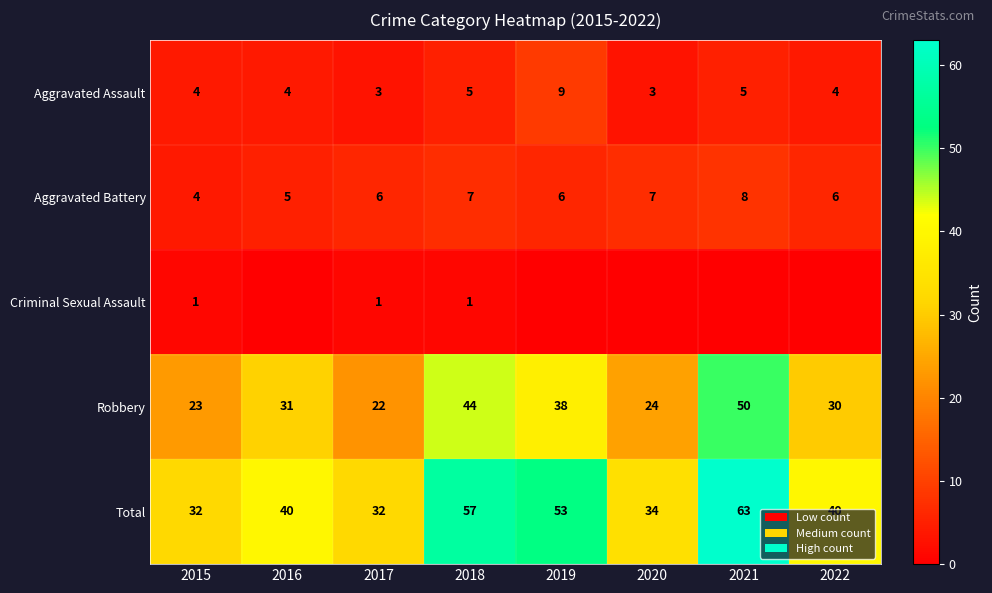

Count the Aggravated Assault values in the range 4 to 5.

5